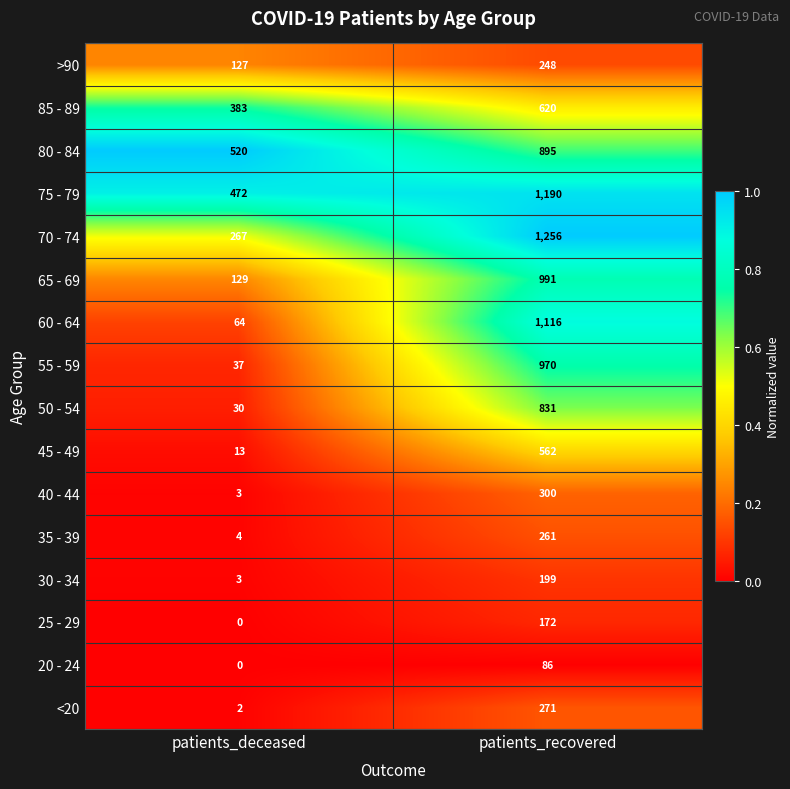

True or false: 85 - 89 has a value of 195 at patients_recovered.

False